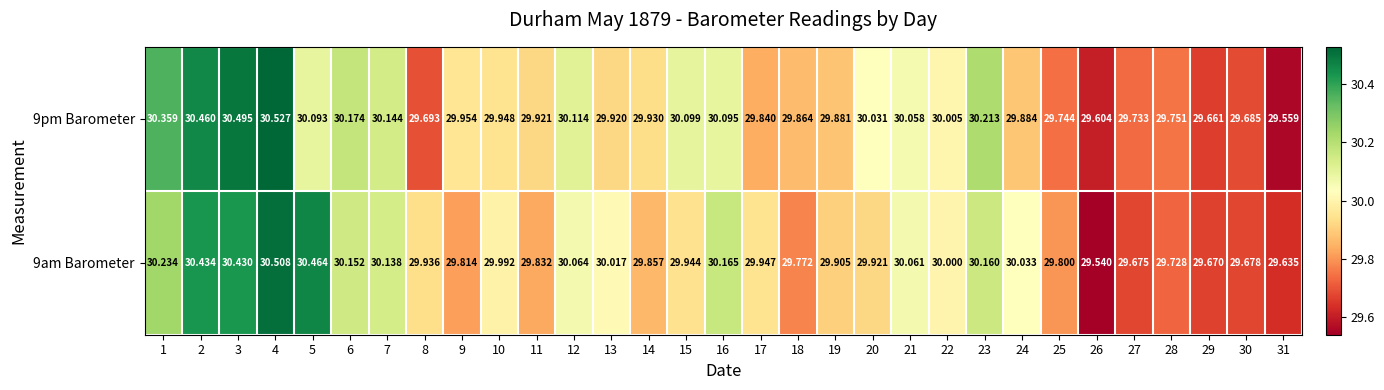

Is the value of 9pm Barometer at 19 greater than the value of 9am Barometer at 22?

No